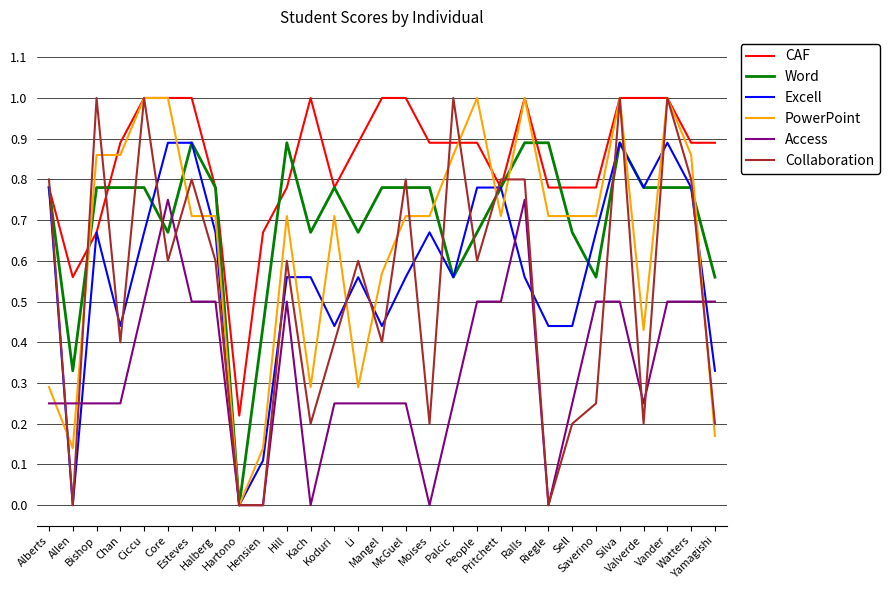

At which label is CAF closest to 0?

Hartono